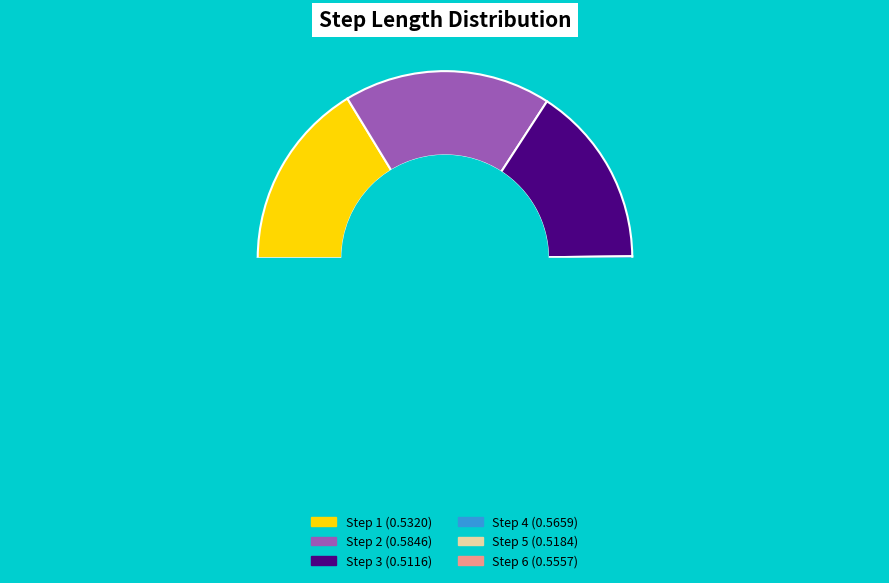

What is the change in value from 2 to 3?

-0.1